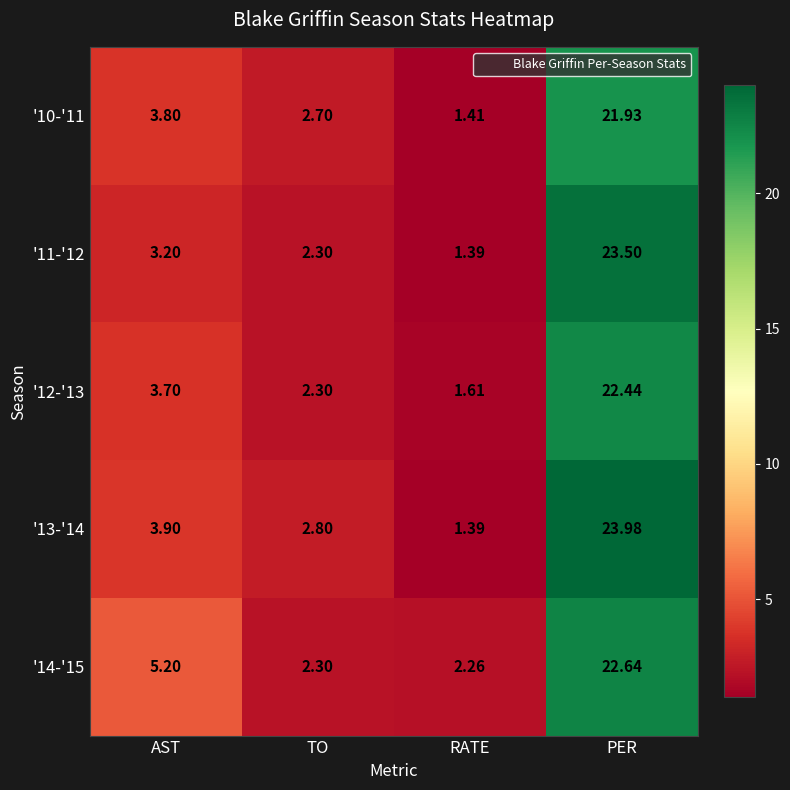

Between TO and RATE, which series saw the biggest shift?

'13-'14